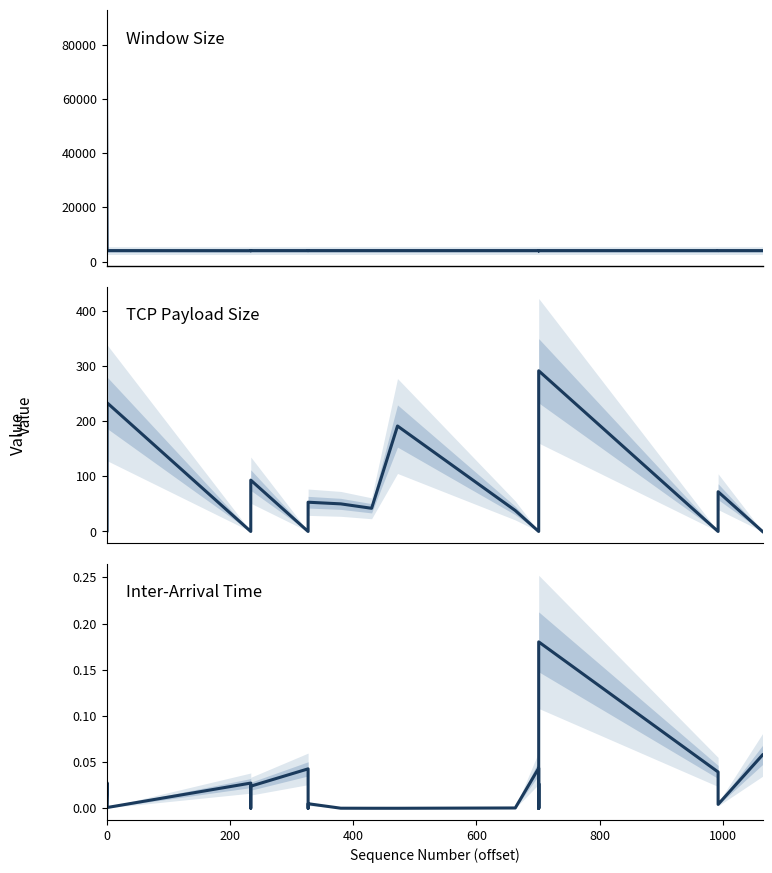

What is the difference between the maximum and minimum values in the inter_arrival_time series?

0.2